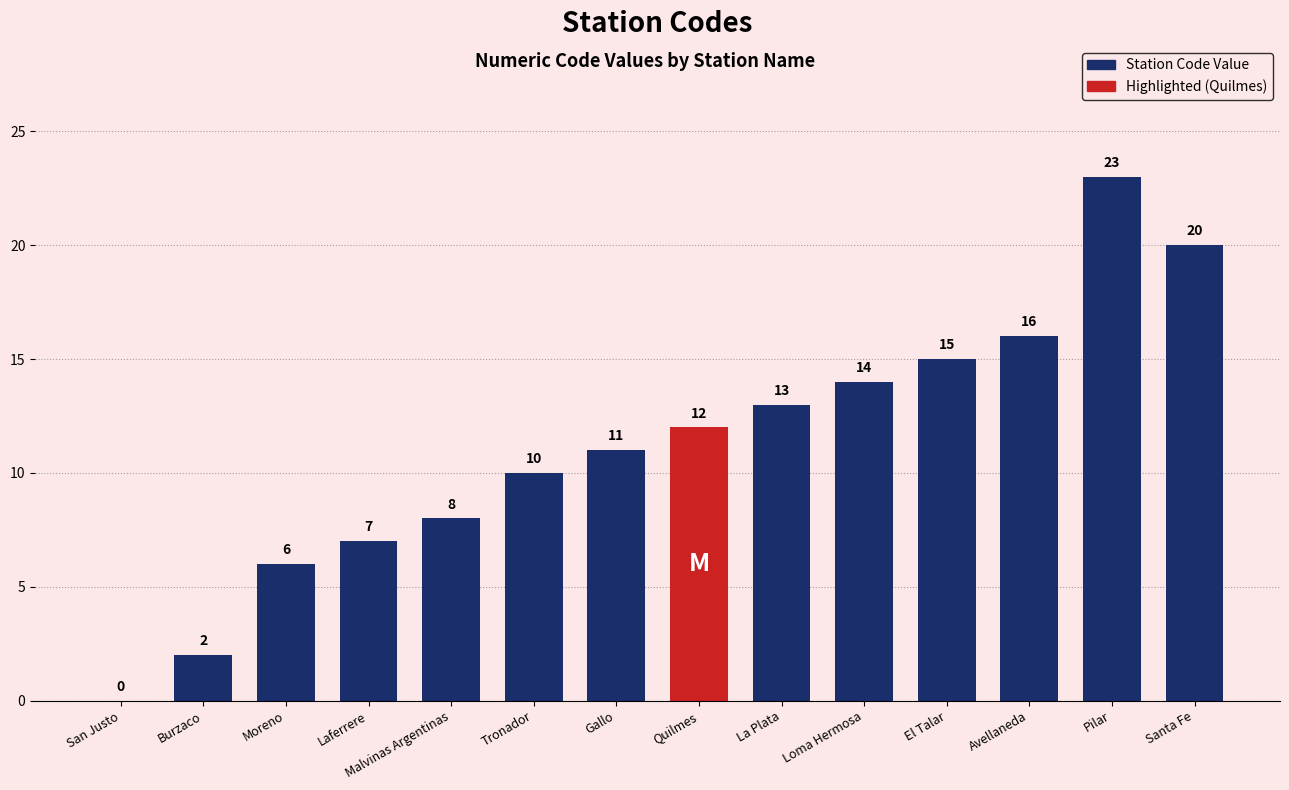

True or false: the data shows 16 at Avellaneda.

True